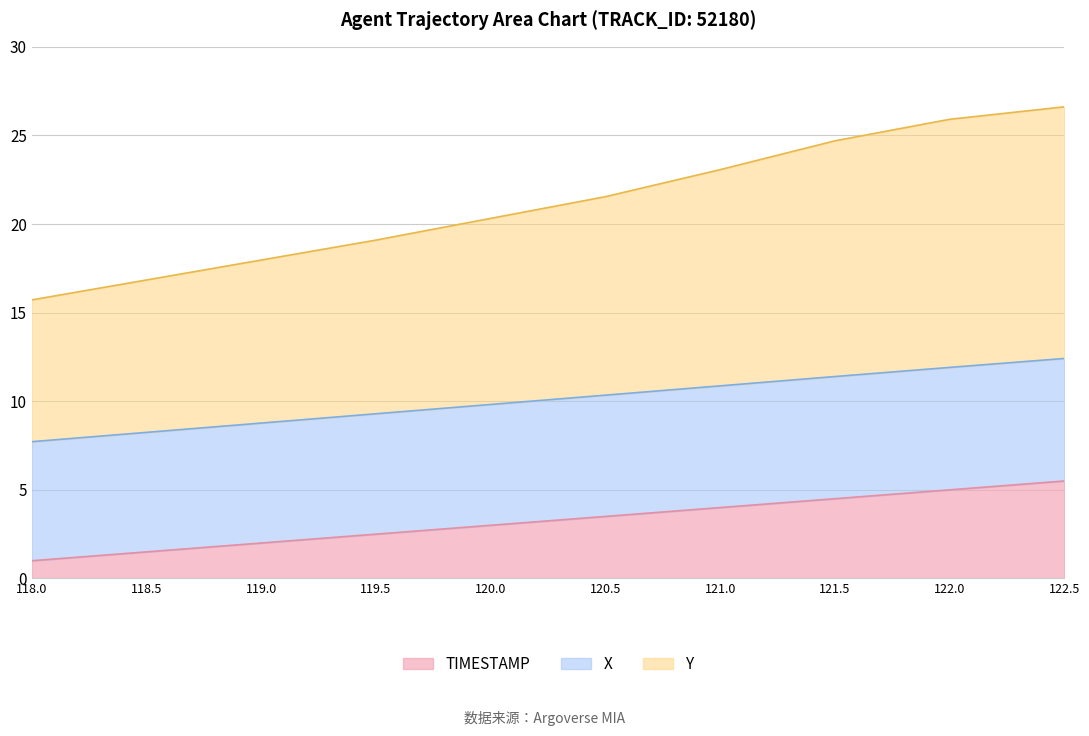

At which label is Y closest to 21?

120.5